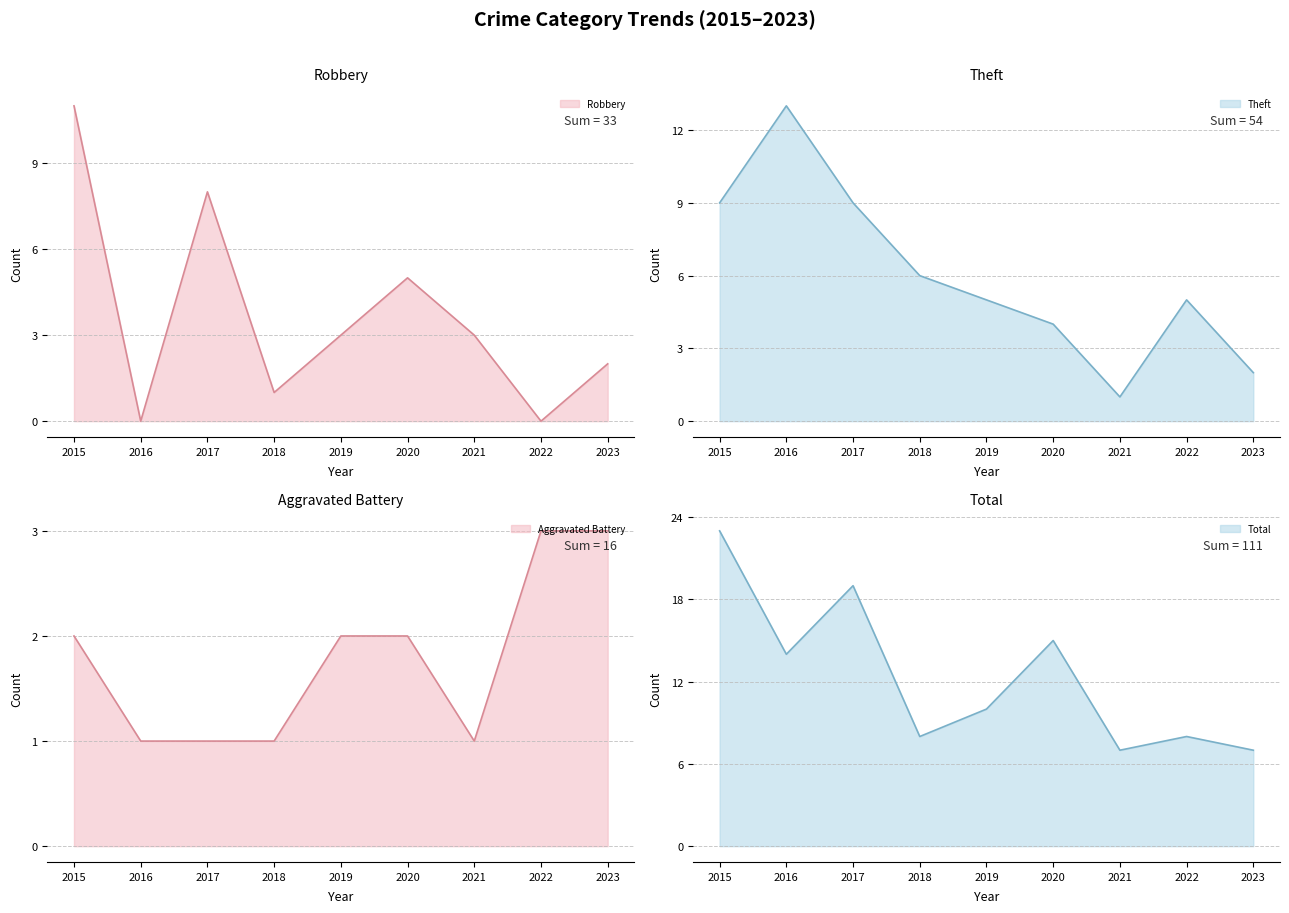

List the series in order of their peak value, lowest first.

Aggravated Battery line, Robbery line, Theft line, Total line